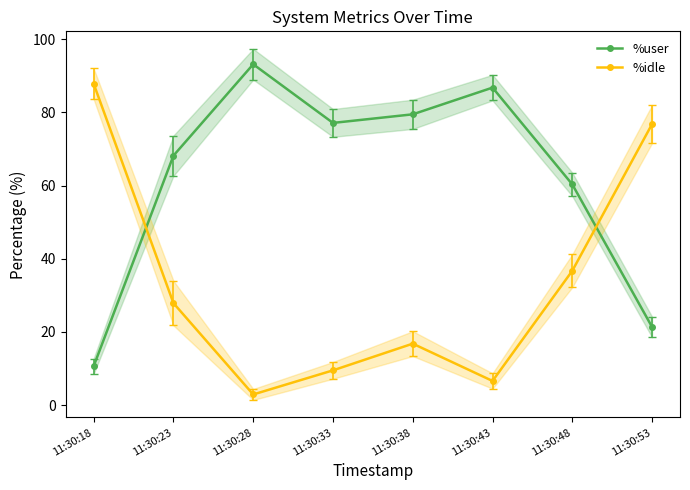

At which category does %idle reach its first local peak?

11:30:38